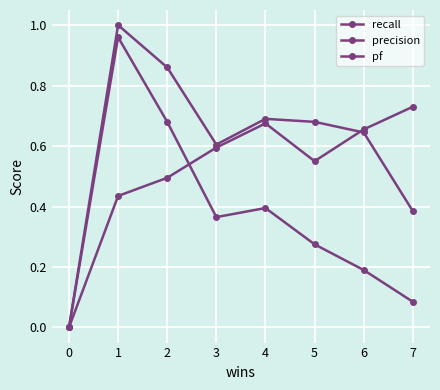

Count the number of categories in the chart.

8